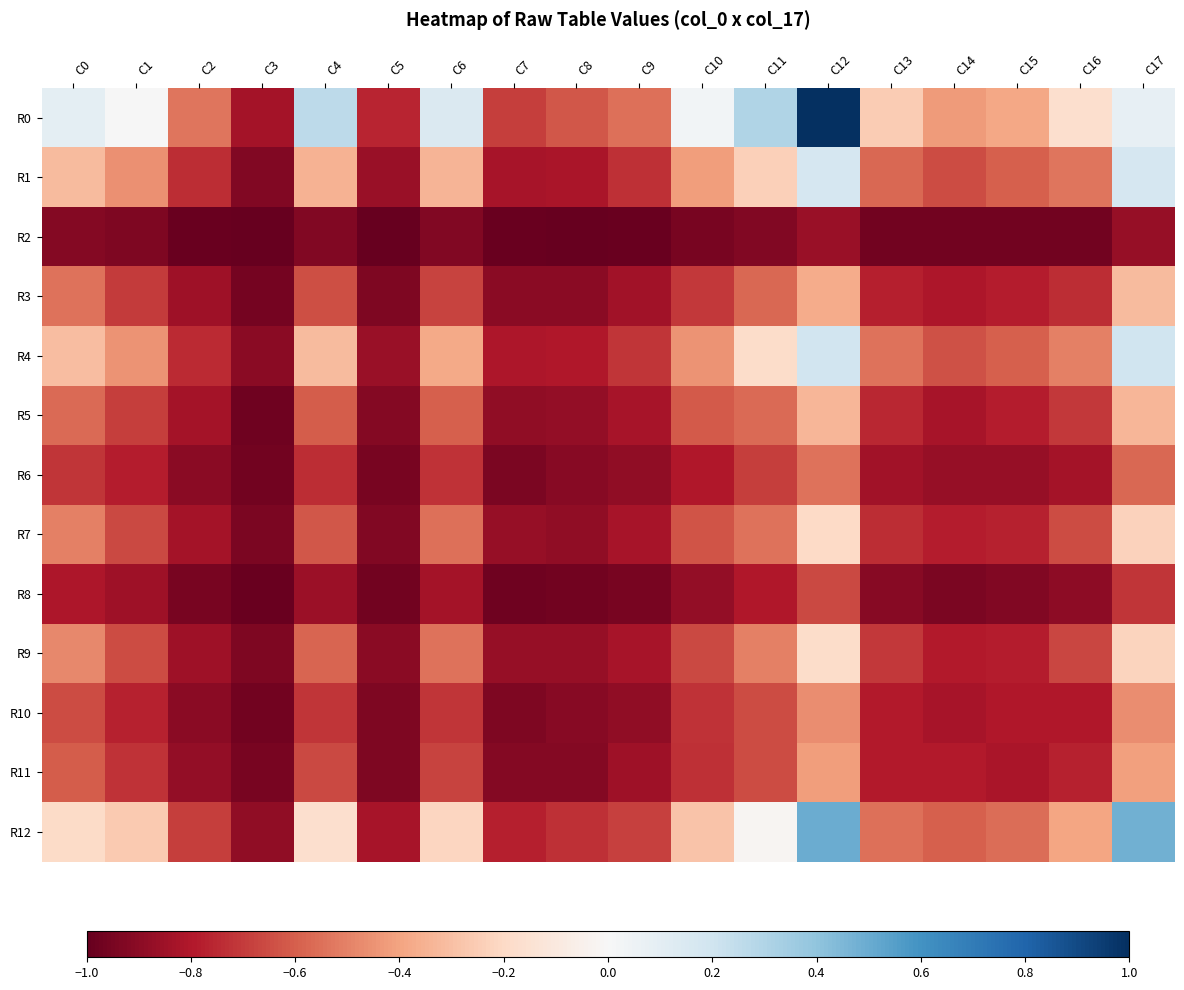

Reading left to right, what are all the values shown in this chart?

R0: C0=0.1	C1=0.0	C2=-0.5	C3=-0.8	C4=0.3	C5=-0.8	C6=0.1	C7=-0.7	C8=-0.6	C9=-0.5	C10=0.0	C11=0.3	C12=1.0	C13=-0.3	C14=-0.4	C15=-0.4	C16=-0.2	C17=0.1
R1: C0=-0.3	C1=-0.5	C2=-0.7	C3=-0.9	C4=-0.3	C5=-0.9	C6=-0.3	C7=-0.8	C8=-0.8	C9=-0.7	C10=-0.4	C11=-0.2	C12=0.2	C13=-0.6	C14=-0.7	C15=-0.6	C16=-0.5	C17=0.2
R2: C0=-0.9	C1=-0.9	C2=-1.0	C3=-1.0	C4=-0.9	C5=-1.0	C6=-0.9	C7=-1.0	C8=-1.0	C9=-1.0	C10=-0.9	C11=-0.9	C12=-0.9	C13=-1.0	C14=-1.0	C15=-1.0	C16=-1.0	C17=-0.9
R3: C0=-0.5	C1=-0.7	C2=-0.8	C3=-1.0	C4=-0.6	C5=-0.9	C6=-0.7	C7=-0.9	C8=-0.9	C9=-0.8	C10=-0.7	C11=-0.6	C12=-0.4	C13=-0.8	C14=-0.8	C15=-0.8	C16=-0.7	C17=-0.3
R4: C0=-0.3	C1=-0.4	C2=-0.7	C3=-0.9	C4=-0.3	C5=-0.9	C6=-0.4	C7=-0.8	C8=-0.8	C9=-0.7	C10=-0.4	C11=-0.2	C12=0.2	C13=-0.5	C14=-0.6	C15=-0.6	C16=-0.5	C17=0.2
R5: C0=-0.6	C1=-0.7	C2=-0.8	C3=-1.0	C4=-0.6	C5=-0.9	C6=-0.6	C7=-0.9	C8=-0.9	C9=-0.8	C10=-0.6	C11=-0.6	C12=-0.3	C13=-0.8	C14=-0.8	C15=-0.8	C16=-0.7	C17=-0.3
R6: C0=-0.7	C1=-0.8	C2=-0.9	C3=-1.0	C4=-0.7	C5=-1.0	C6=-0.7	C7=-0.9	C8=-0.9	C9=-0.9	C10=-0.8	C11=-0.7	C12=-0.5	C13=-0.8	C14=-0.9	C15=-0.9	C16=-0.8	C17=-0.6
R7: C0=-0.5	C1=-0.7	C2=-0.8	C3=-0.9	C4=-0.6	C5=-0.9	C6=-0.6	C7=-0.9	C8=-0.9	C9=-0.8	C10=-0.6	C11=-0.5	C12=-0.2	C13=-0.7	C14=-0.8	C15=-0.8	C16=-0.7	C17=-0.2
R8: C0=-0.8	C1=-0.9	C2=-0.9	C3=-1.0	C4=-0.9	C5=-1.0	C6=-0.8	C7=-1.0	C8=-1.0	C9=-0.9	C10=-0.9	C11=-0.8	C12=-0.7	C13=-0.9	C14=-0.9	C15=-0.9	C16=-0.9	C17=-0.7
R9: C0=-0.5	C1=-0.7	C2=-0.8	C3=-0.9	C4=-0.6	C5=-0.9	C6=-0.5	C7=-0.9	C8=-0.9	C9=-0.8	C10=-0.7	C11=-0.5	C12=-0.2	C13=-0.7	C14=-0.8	C15=-0.8	C16=-0.7	C17=-0.2
R10: C0=-0.7	C1=-0.8	C2=-0.9	C3=-1.0	C4=-0.7	C5=-0.9	C6=-0.7	C7=-0.9	C8=-0.9	C9=-0.9	C10=-0.7	C11=-0.7	C12=-0.5	C13=-0.8	C14=-0.8	C15=-0.8	C16=-0.8	C17=-0.5
R11: C0=-0.6	C1=-0.7	C2=-0.9	C3=-0.9	C4=-0.7	C5=-0.9	C6=-0.7	C7=-0.9	C8=-0.9	C9=-0.9	C10=-0.7	C11=-0.7	C12=-0.4	C13=-0.8	C14=-0.8	C15=-0.8	C16=-0.8	C17=-0.4
R12: C0=-0.2	C1=-0.3	C2=-0.7	C3=-0.9	C4=-0.2	C5=-0.8	C6=-0.2	C7=-0.8	C8=-0.7	C9=-0.7	C10=-0.3	C11=-0.0	C12=0.5	C13=-0.6	C14=-0.6	C15=-0.6	C16=-0.4	C17=0.5